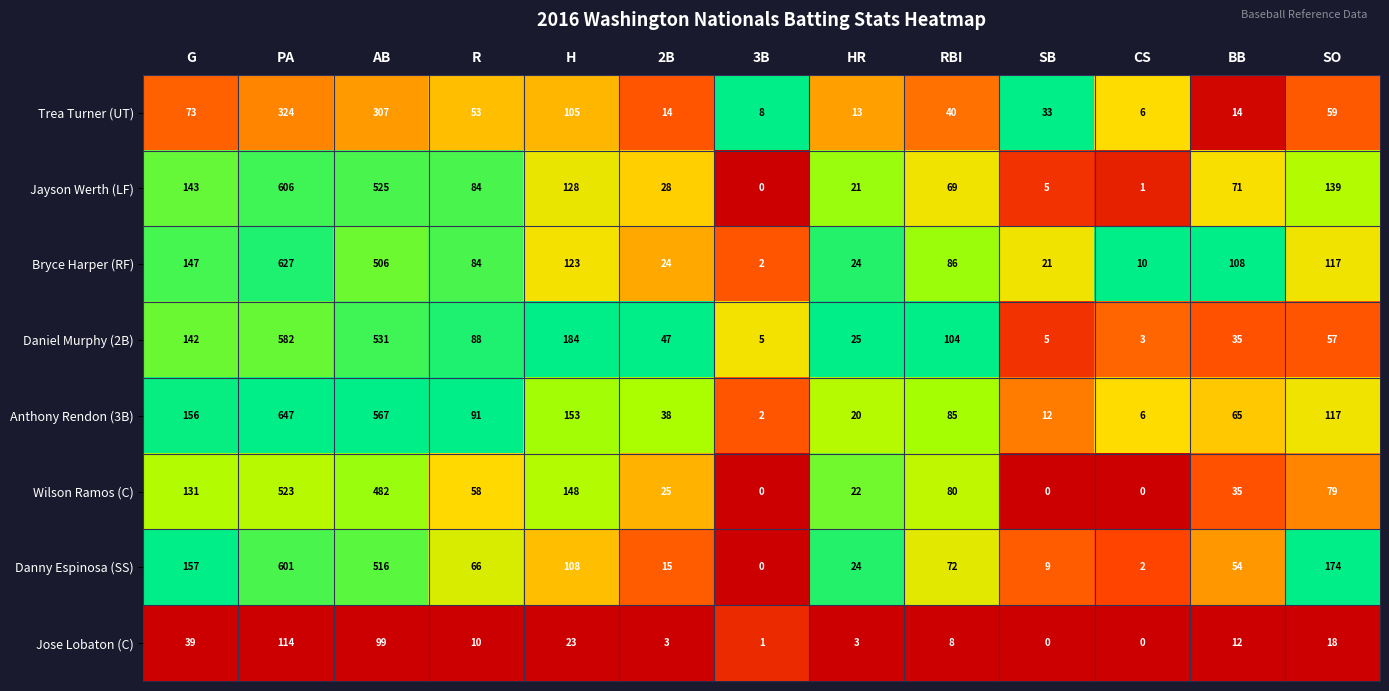

The value of Jayson Werth (LF) at SB is 8. True or false?

False